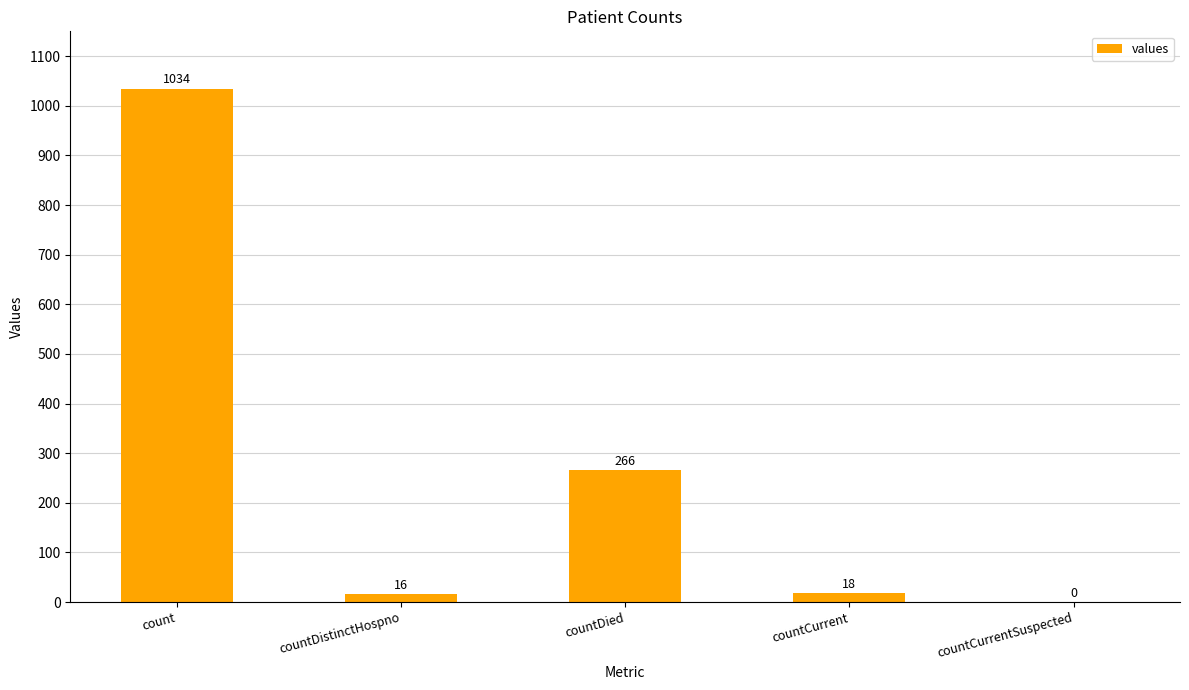

What is the greatest value displayed?

1034